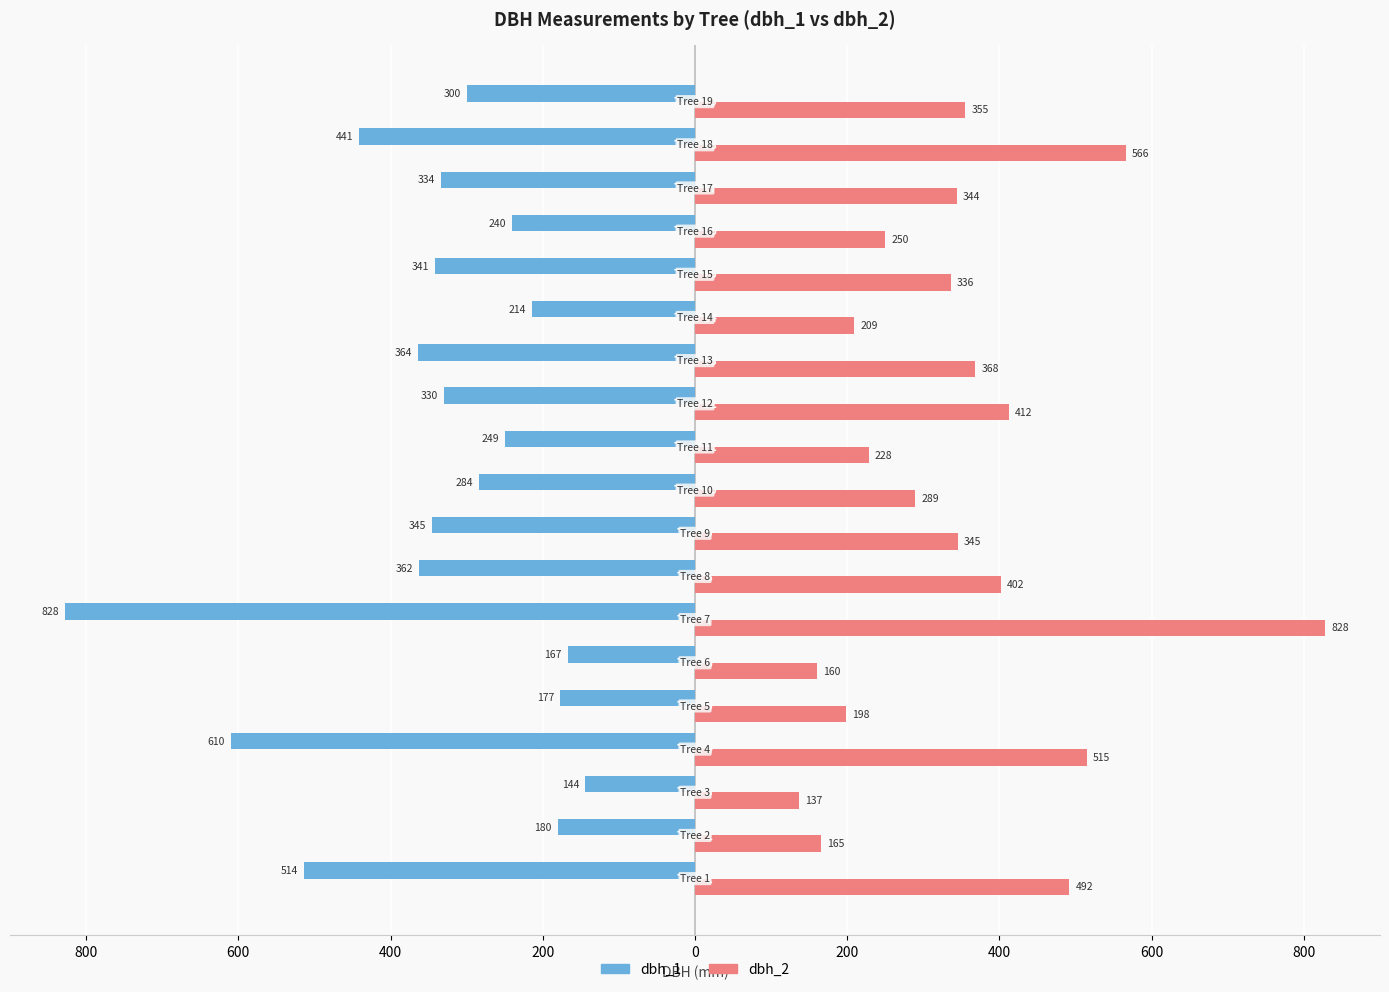

Which series has the widest spread of values?

dbh_2